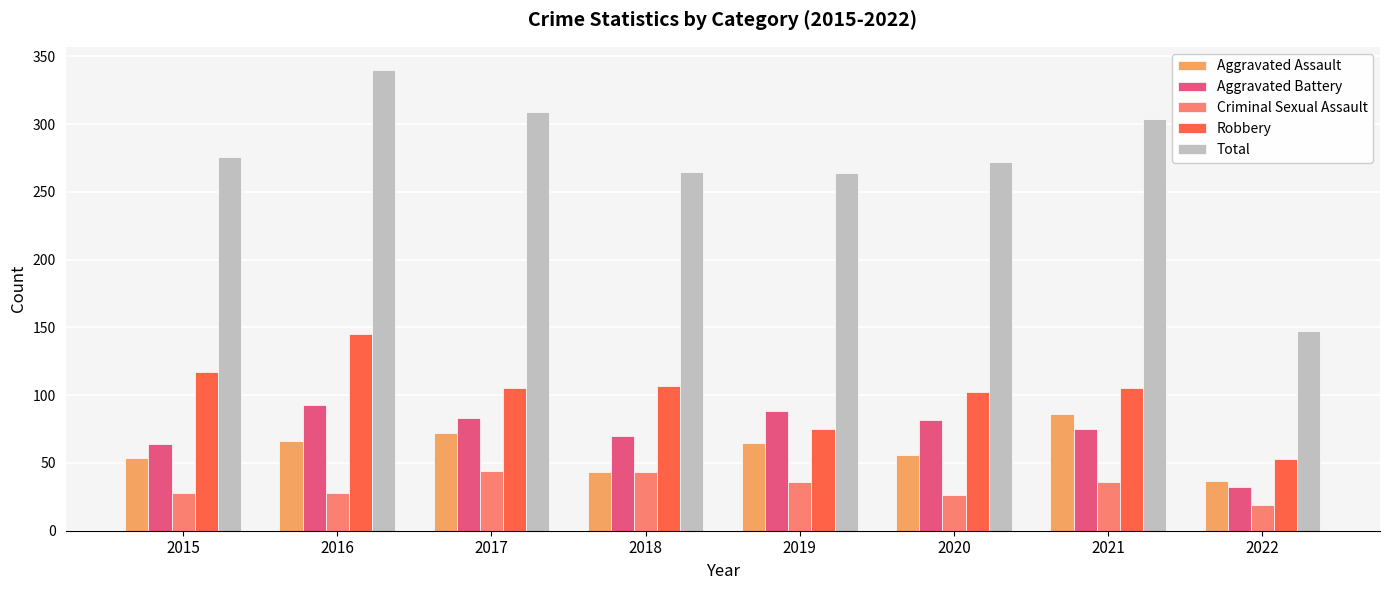

The value of Total at 2022 is 147. True or false?

True